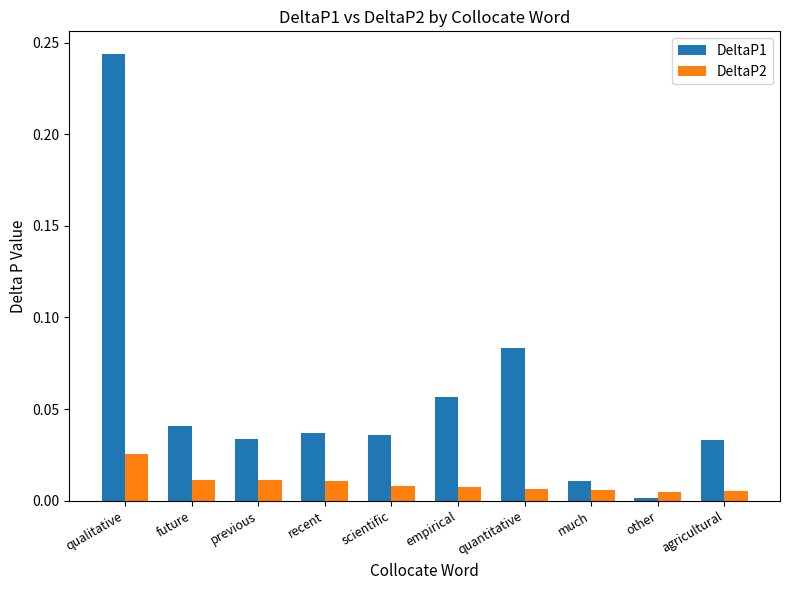

How many bars are there in total?

20